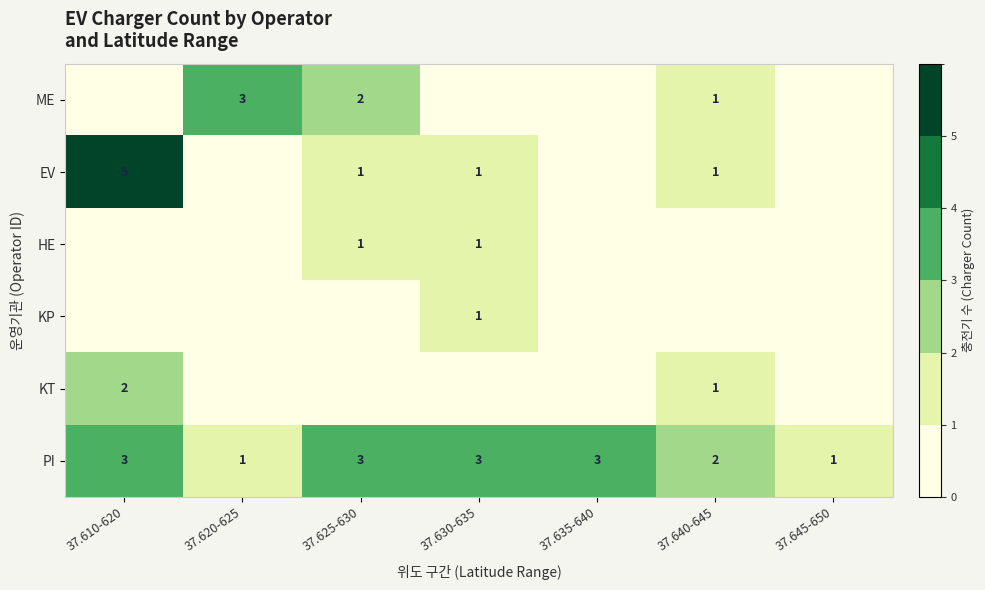

What is the difference between the highest and lowest values at 37.635-640?

3